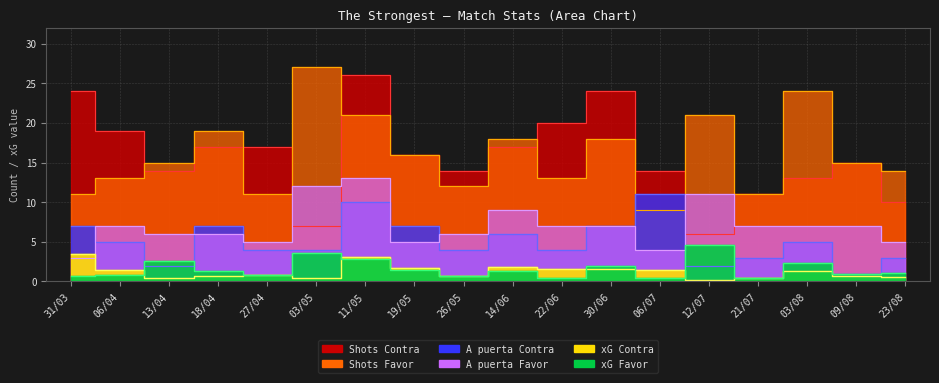

The value of Shots Contra at 27/04 is 17.0. True or false?

True